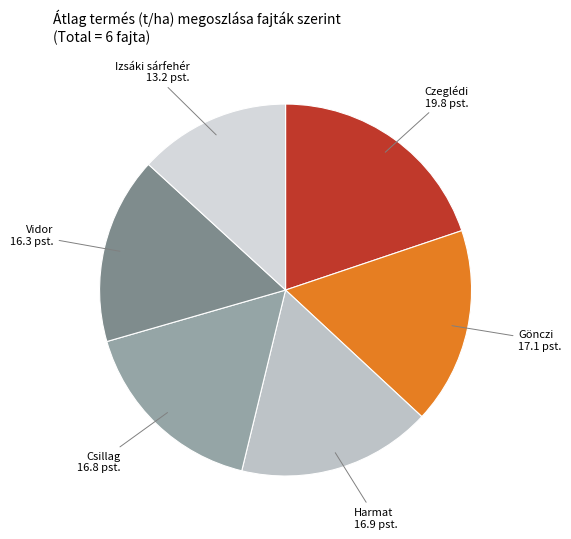

Between Izsáki sárfehér and Csillag, which is larger?

Csillag